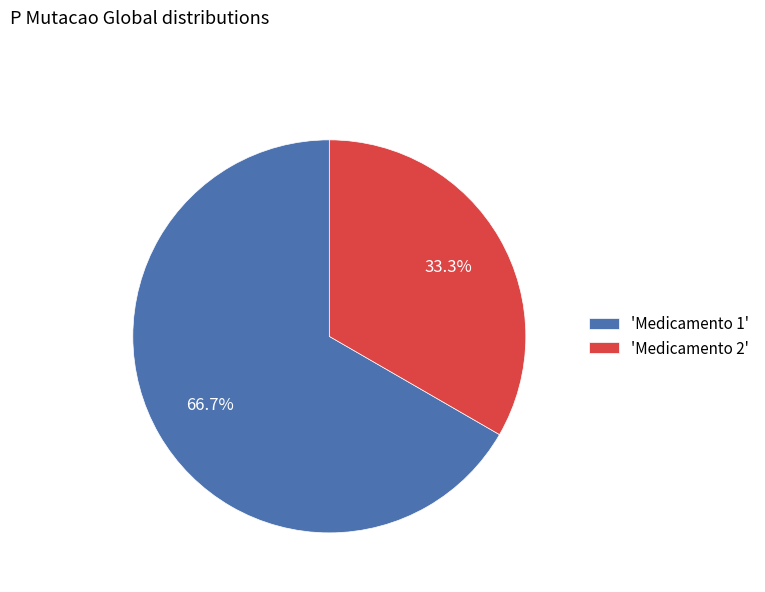

Is there any slice that represents more than half of the pie?

Yes